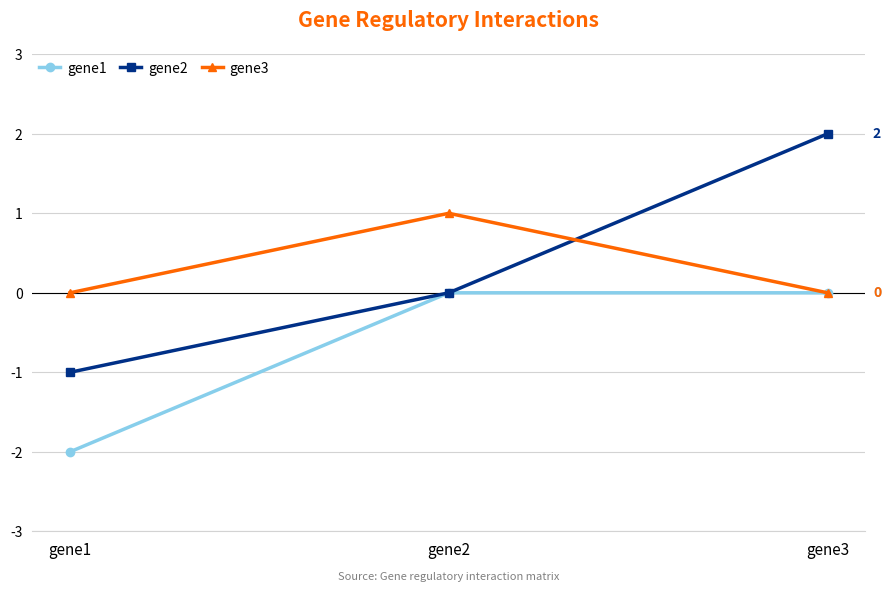

Count the number of data series in this chart.

3